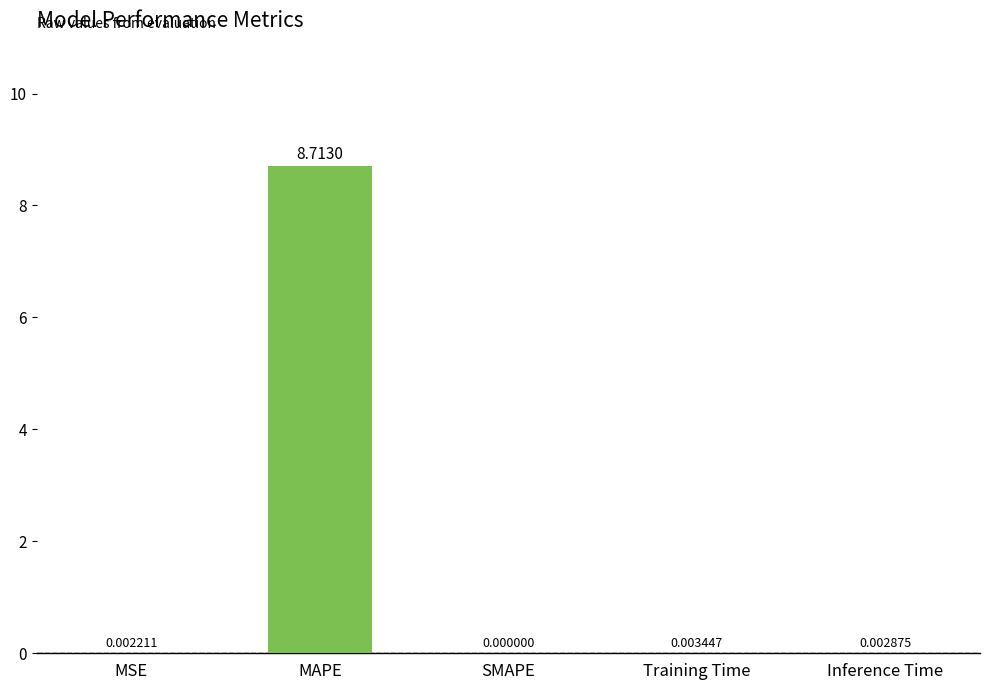

True or false: the data shows 6.0 at MAPE.

False